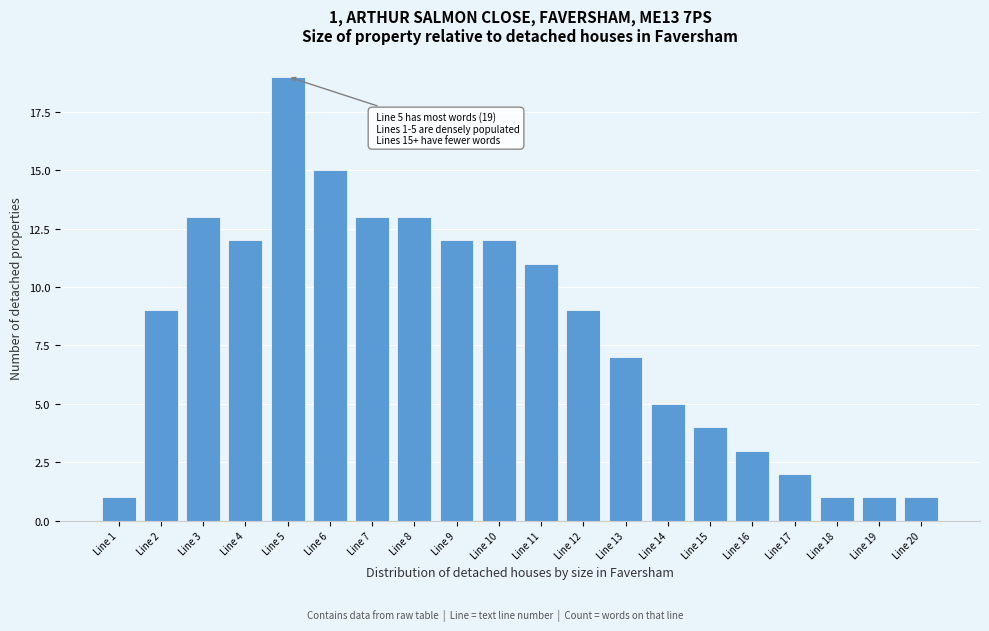

Reading left to right, extract all data points from this chart.

Line 1=1	Line 2=9	Line 3=13	Line 4=12	Line 5=19	Line 6=15	Line 7=13	Line 8=13	Line 9=12	Line 10=12	Line 11=11	Line 12=9	Line 13=7	Line 14=5	Line 15=4	Line 16=3	Line 17=2	Line 18=1	Line 19=1	Line 20=1